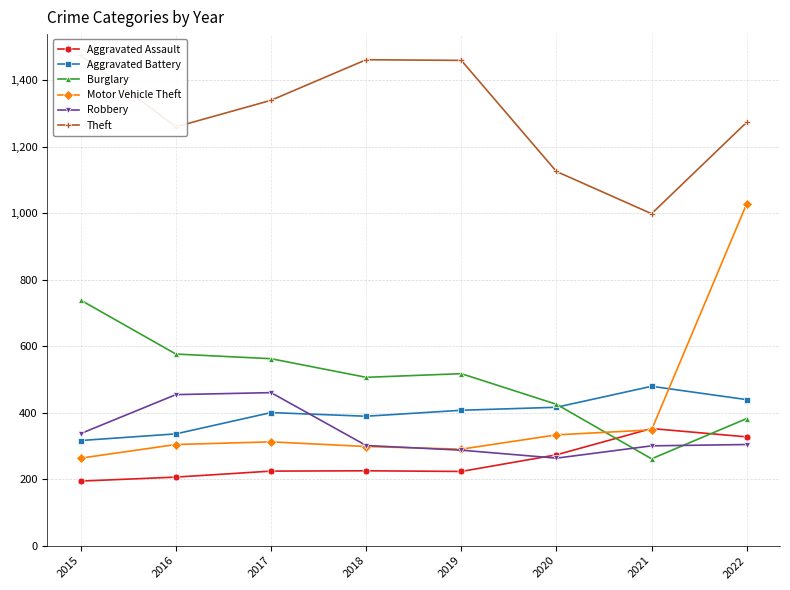

What is the value of the Burglary point at the 1st from the left?

738